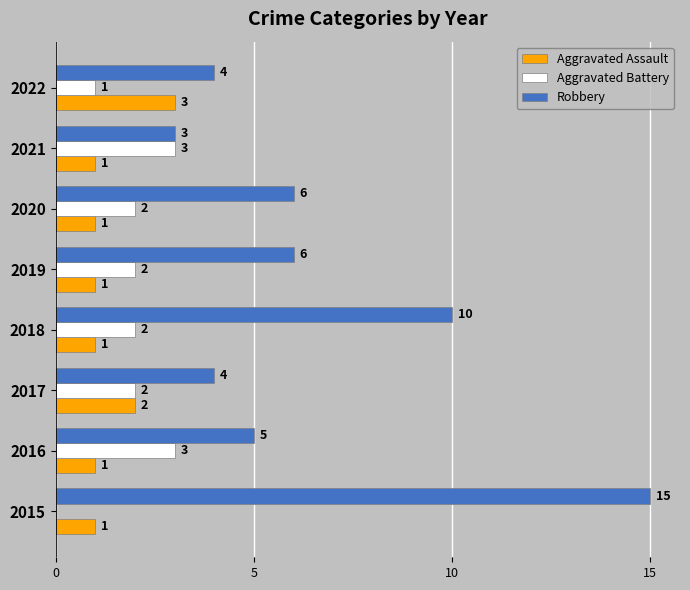

At which category is the sum across all series the highest?

2015